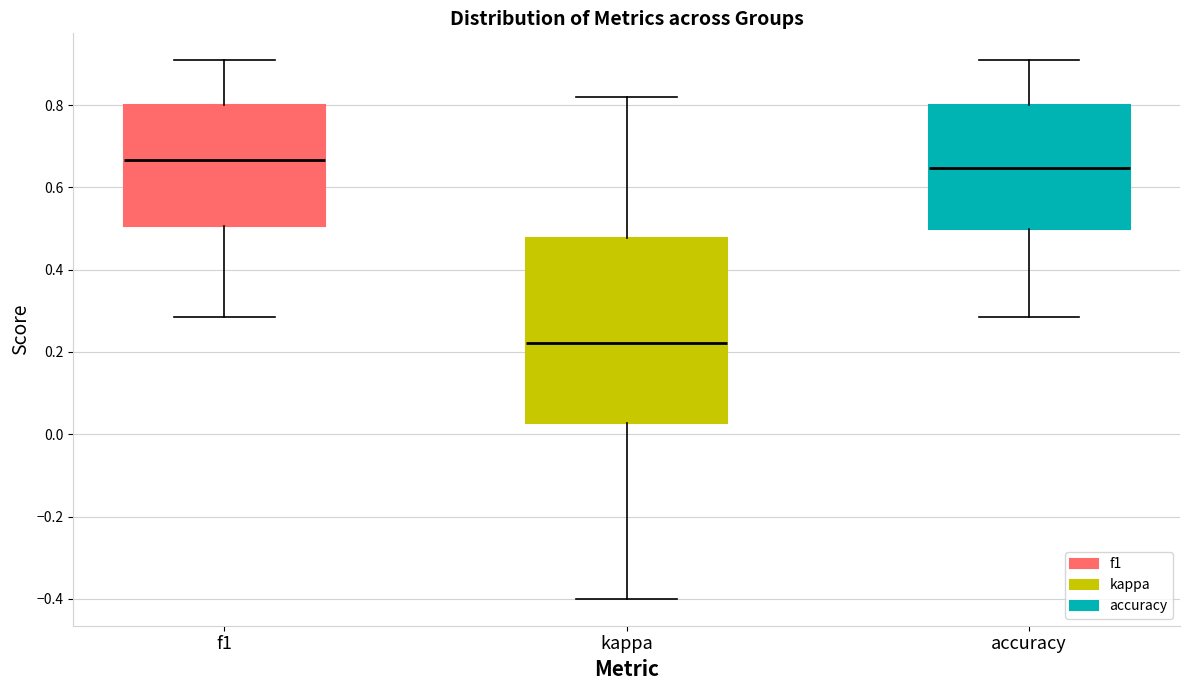

Reading left to right, transcribe this box plot: for each box, give where its median line is, the range the box spans, and where its two whiskers end, as read against the y-axis. The values are not printed on the chart, so give them approximately, as read against the axis.

f1: median 0.66, box 0.50 to 0.80, whiskers 0.28 to 0.90
kappa: median 0.22, box 0.02 to 0.48, whiskers -0.40 to 0.82
accuracy: median 0.64, box 0.50 to 0.80, whiskers 0.28 to 0.90